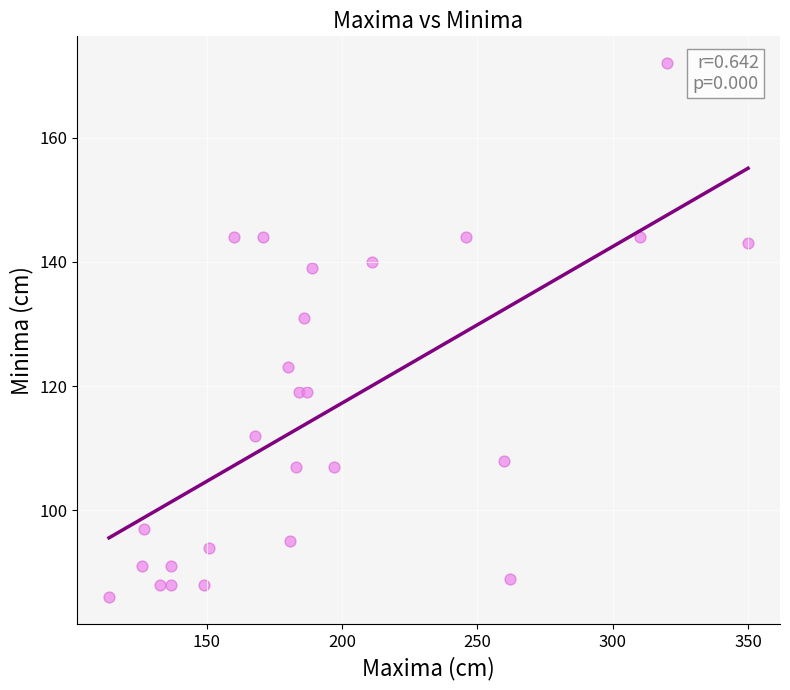

What is the range of X values (max minus min)?

236